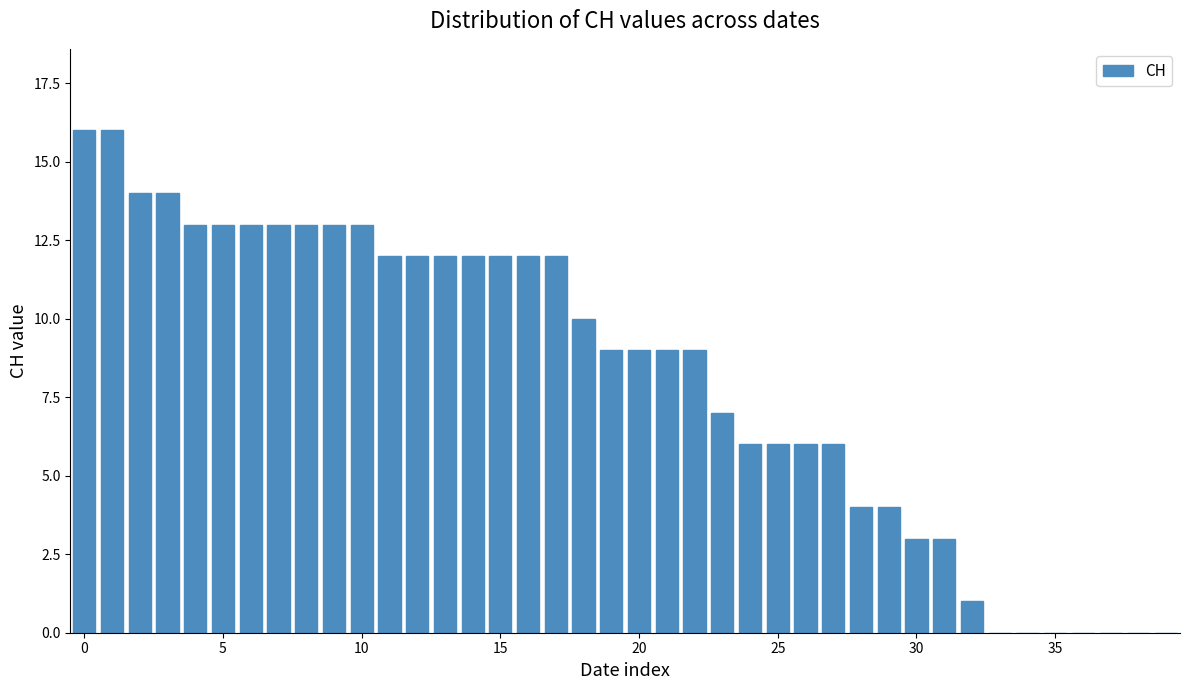

Reading right to left, what are all the values shown in this chart?

0	0	0	0	0	0	0	1	3	3	4	4	6	6	6	6	7	9	9	9	9	10	12	12	12	12	12	12	12	13	13	13	13	13	13	13	14	14	16	16